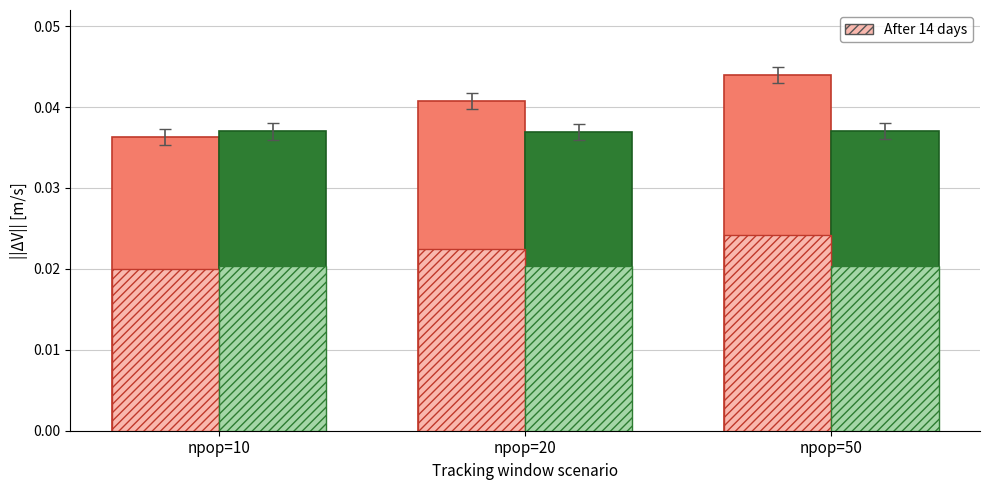

Rank the categories by value from lowest to highest.

npop=20, npop=10, npop=50